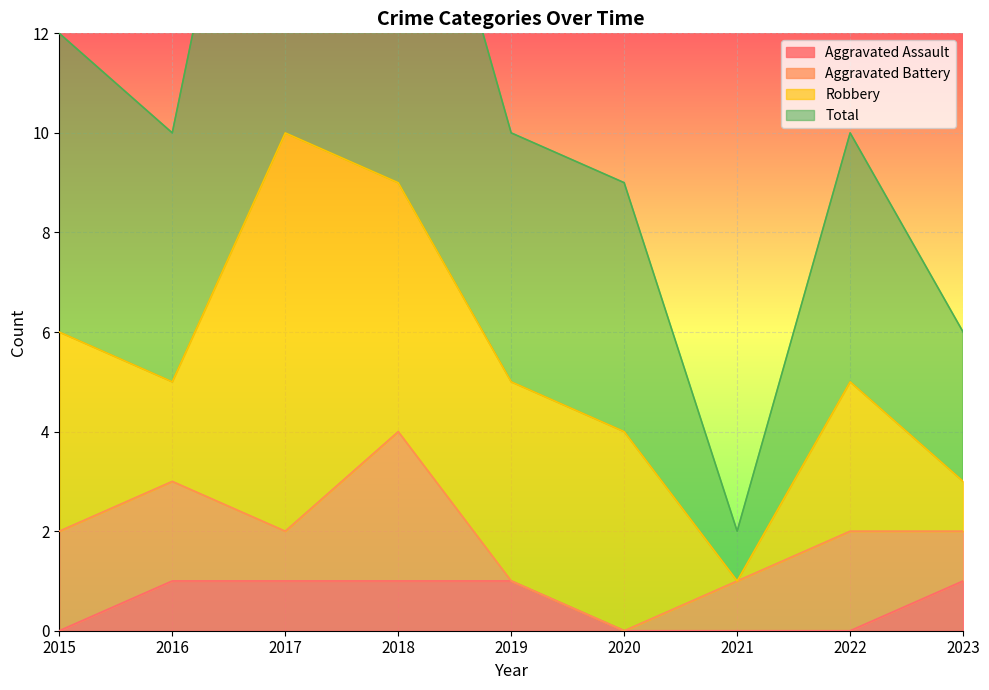

What is the difference between the highest and lowest values at 2019?

9